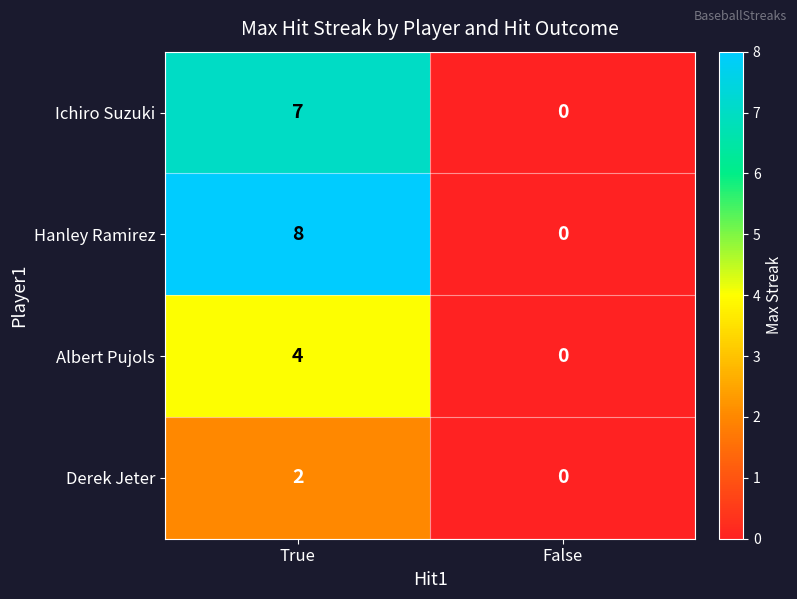

How many positive values does the Albert Pujols series have?

1